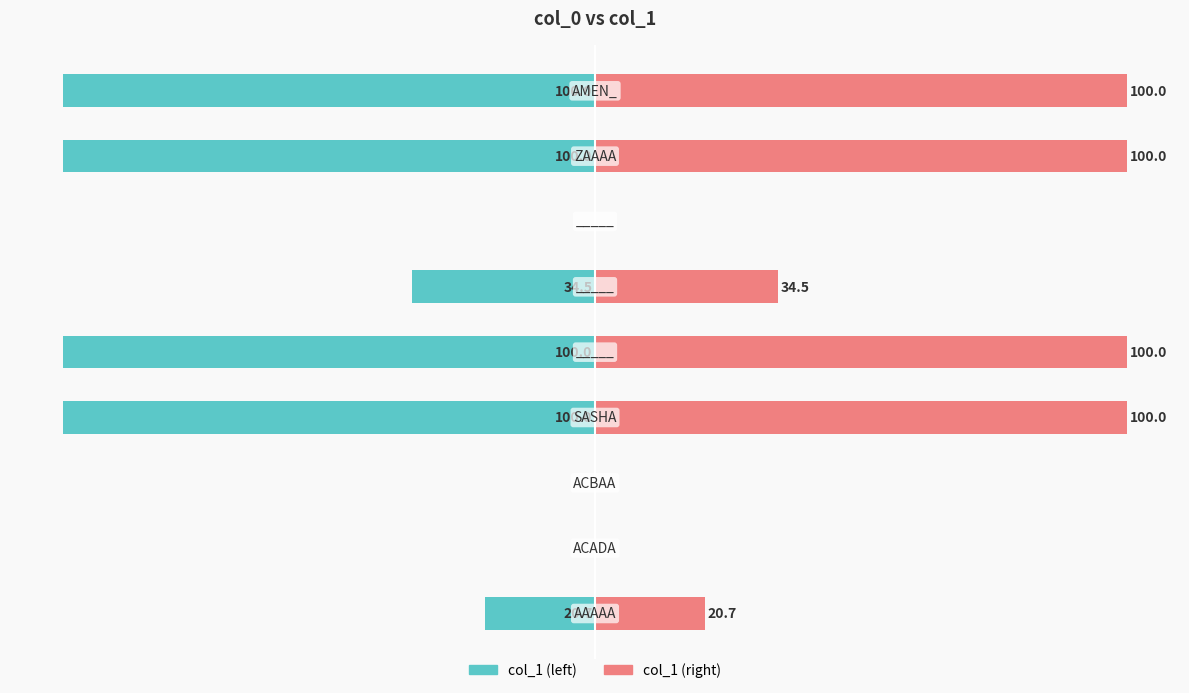

The col_1 (left) series shows -32.3 at 0. True or false?

False